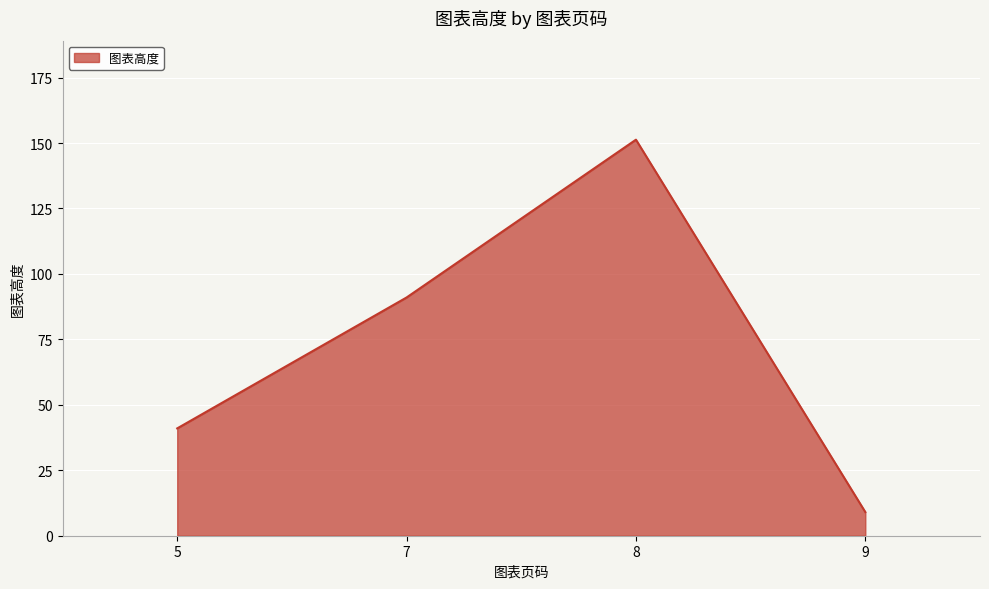

List the labels in order of value, largest first.

8, 7, 5, 9